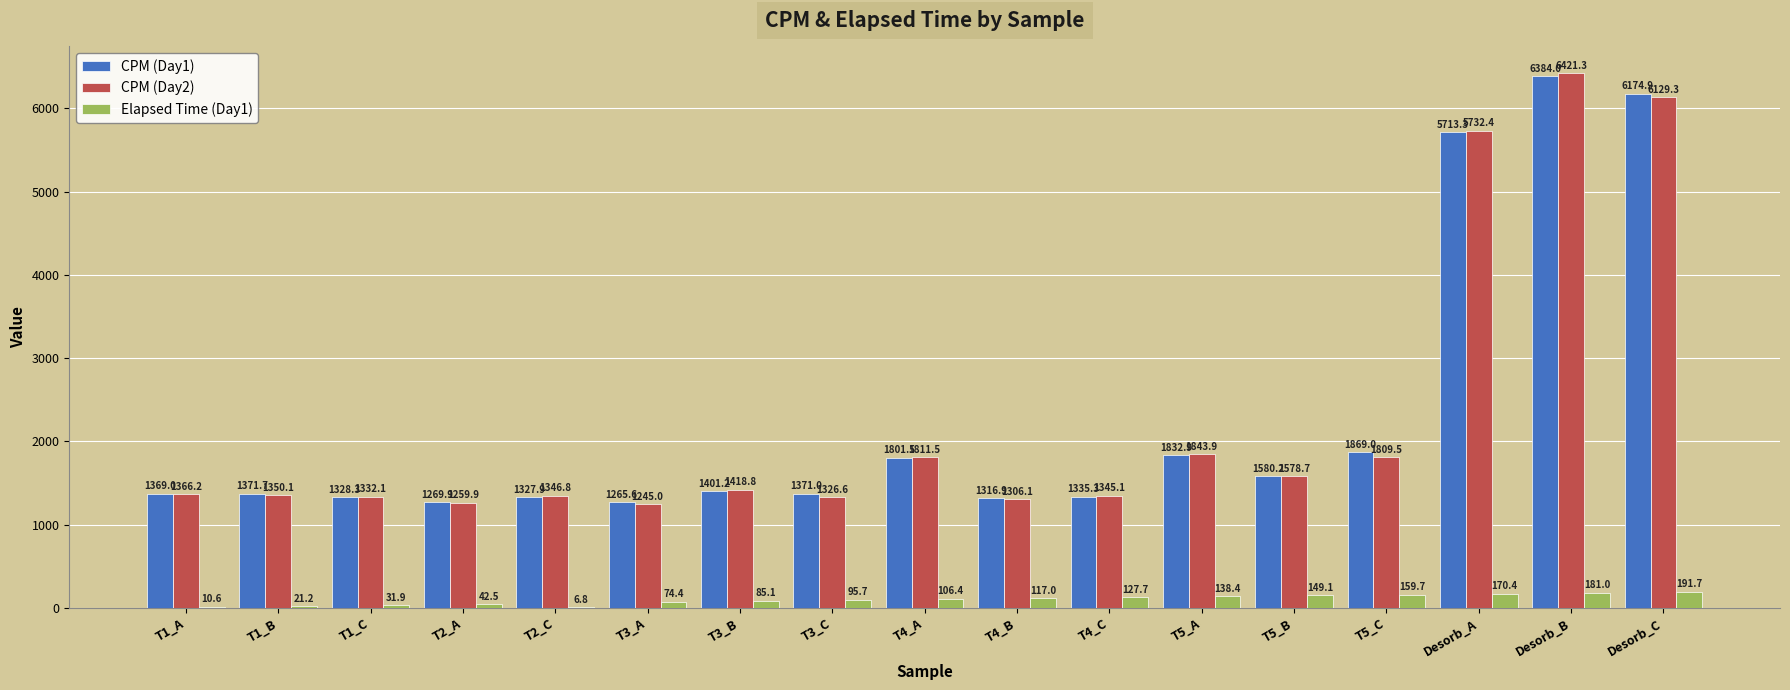

Which series has the largest total across all categories?

CPM (Day1)